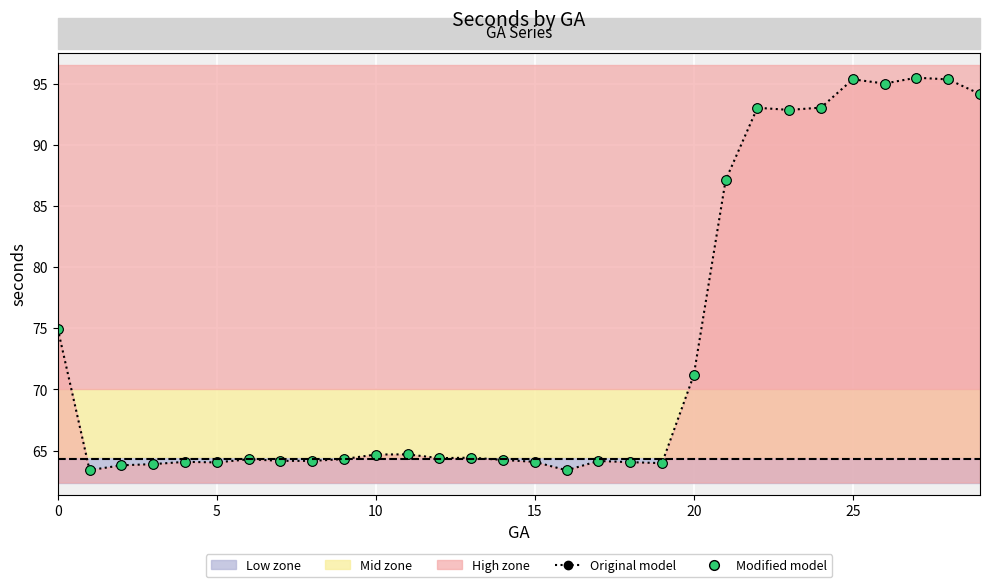

Which series has the widest spread of values?

Original model